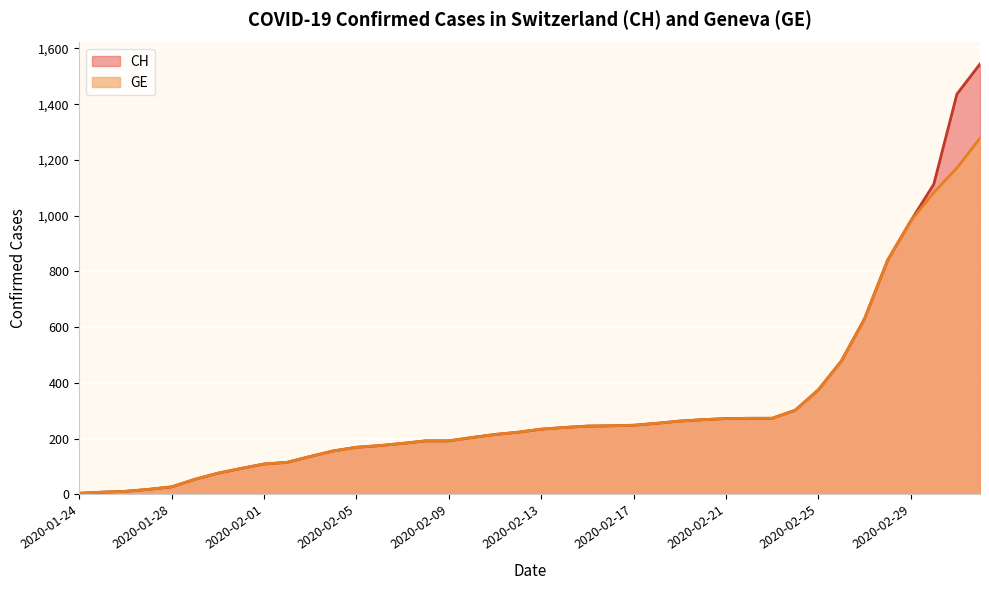

How many lines are shown in the chart?

2